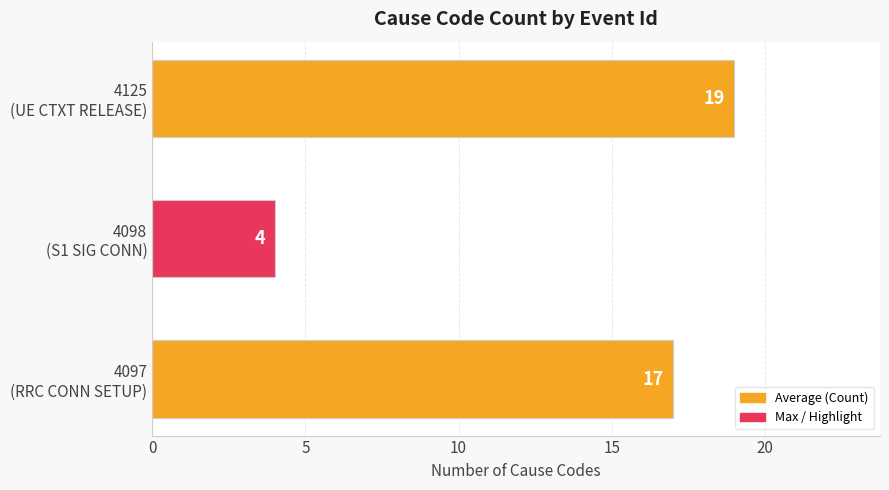

What is the maximum value shown in the chart?

19